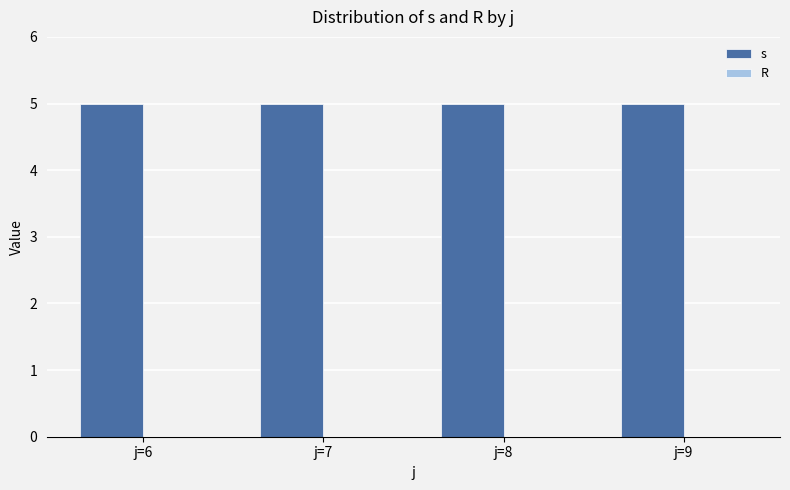

Reading left to right, what are all the values shown in this chart?

s: 5	5	5	5
R: 0	0	0	0